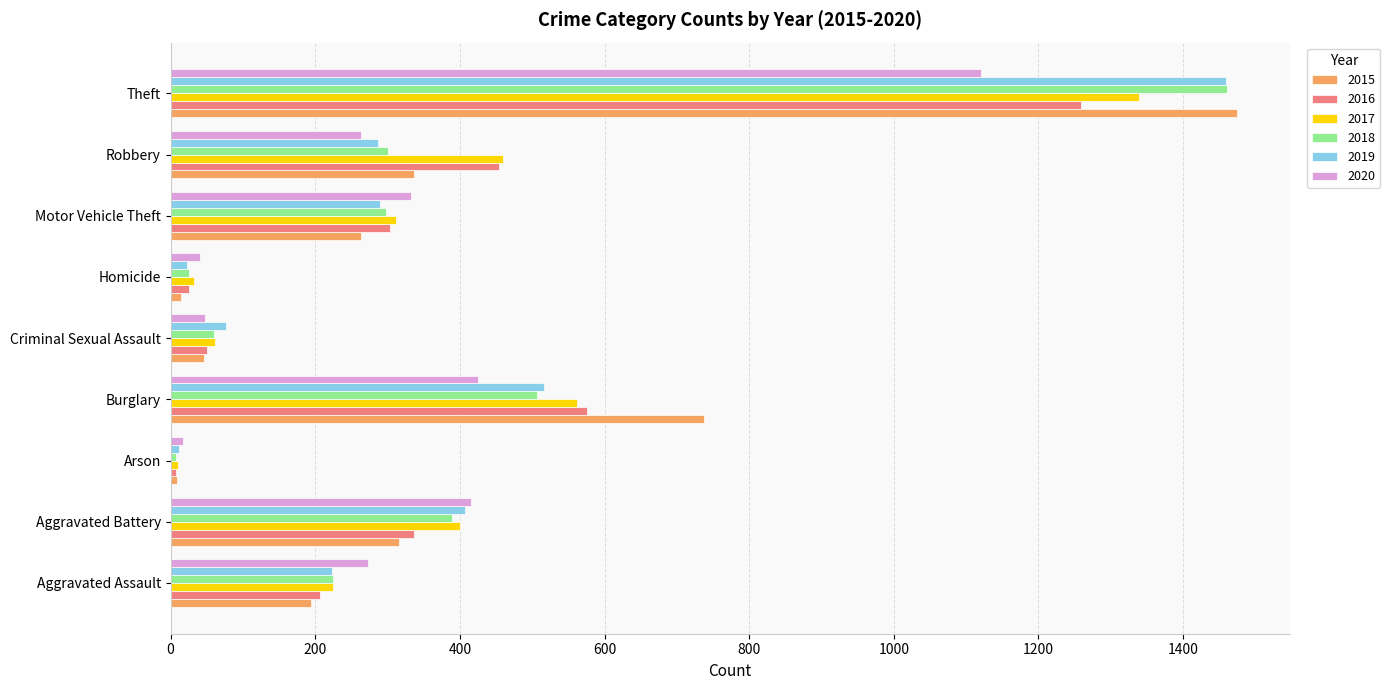

What is the highest value of the 2017 series?

1339